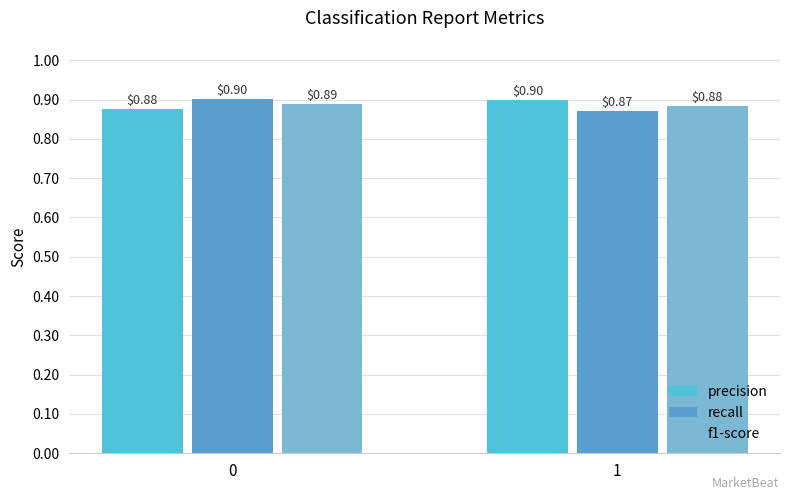

Reading left to right, what are all the values shown in this chart?

precision: 0=0.9	1=0.9
recall: 0=0.9	1=0.9
f1-score: 0=0.9	1=0.9